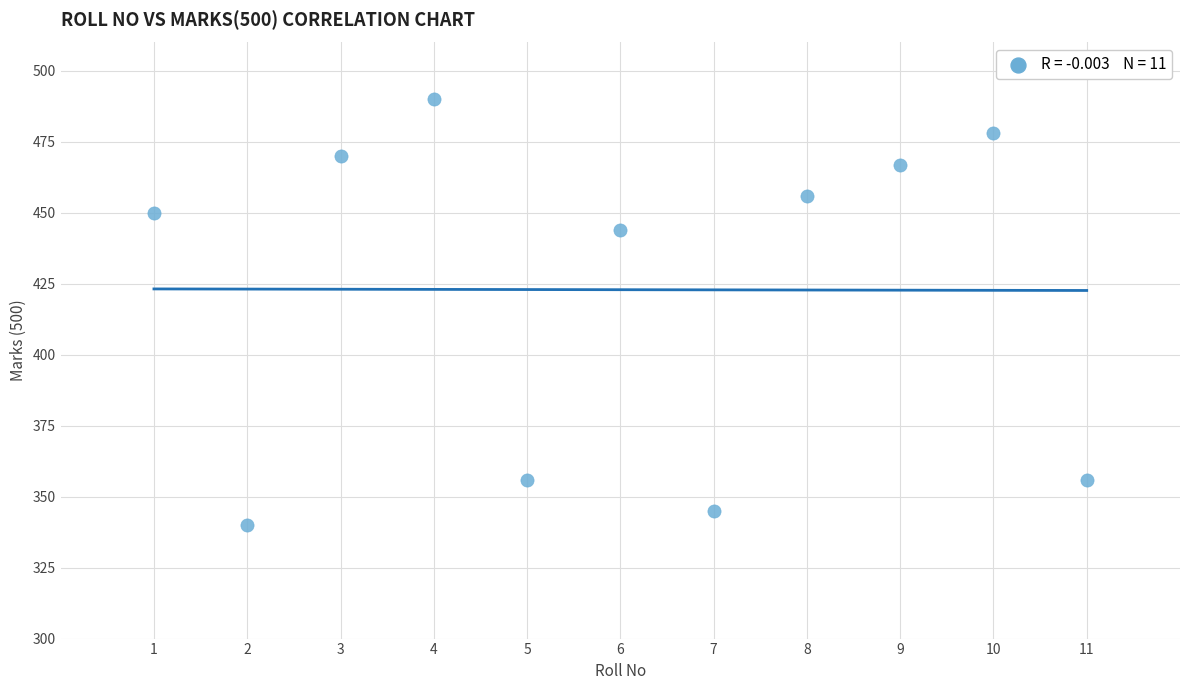

What is the range of X values (max minus min)?

10